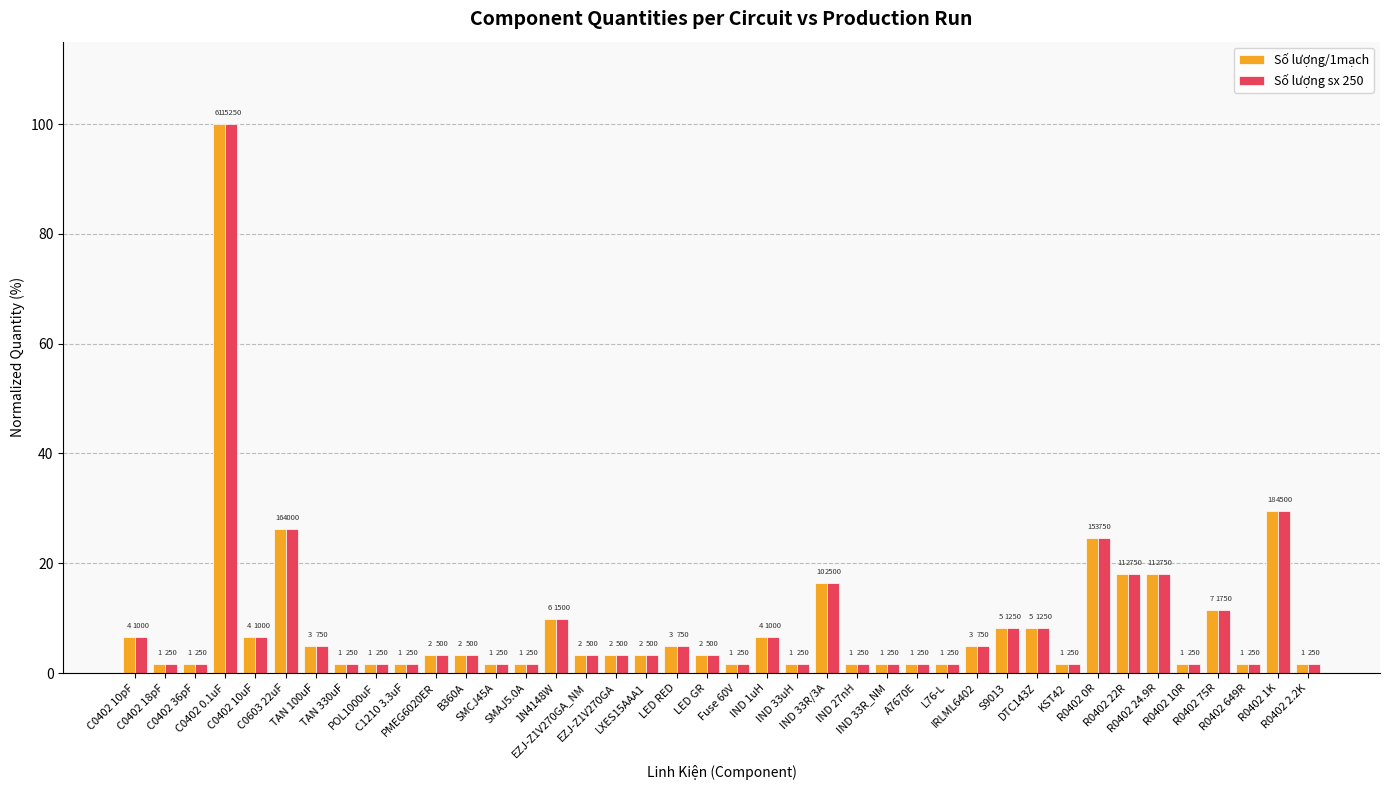

How many groups of bars are there?

40